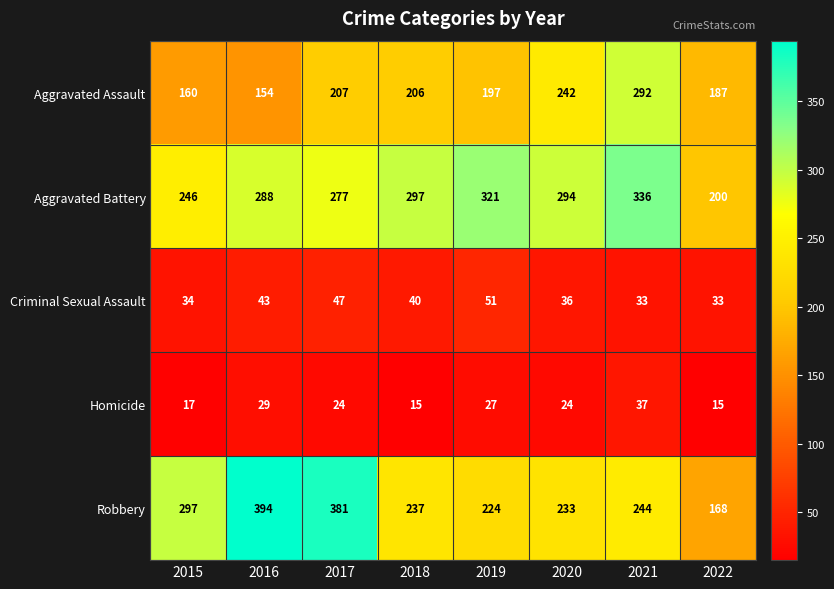

What is the spread (max minus min) of values at 2015?

280